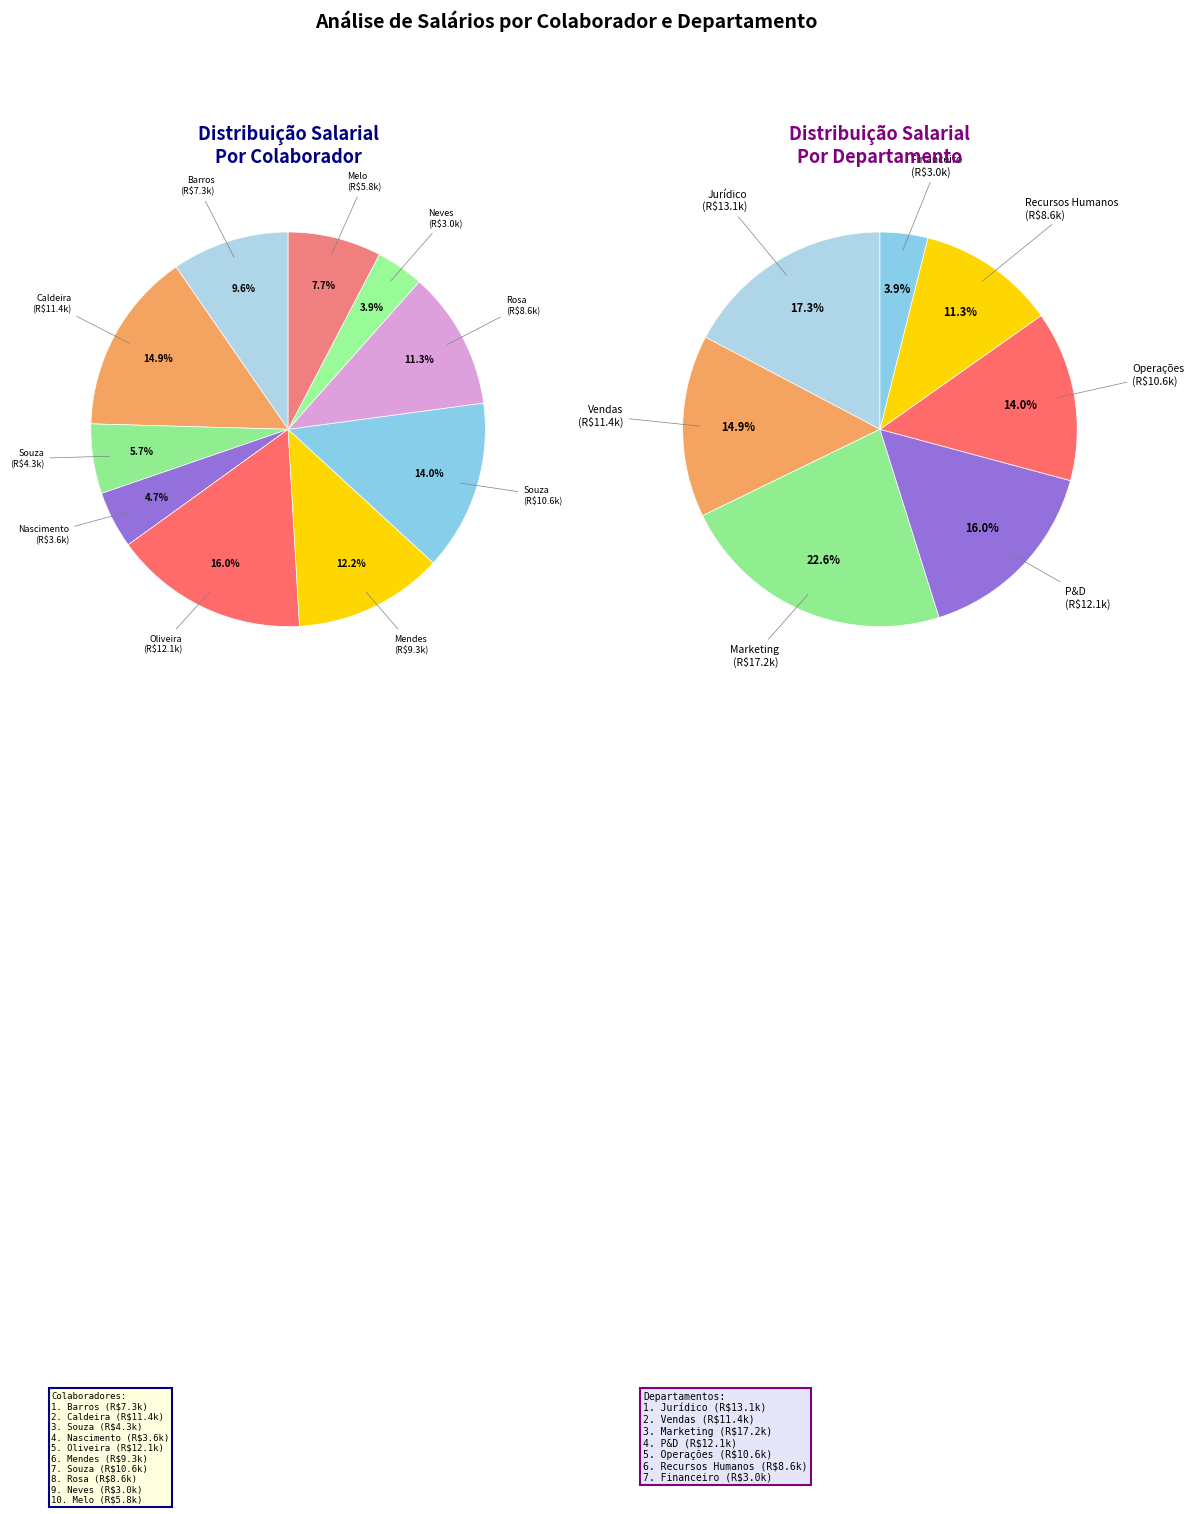

To the nearest percent, what is the difference between the Benício Souza and Dra. Vitória da Rosa slice percentages?

3%